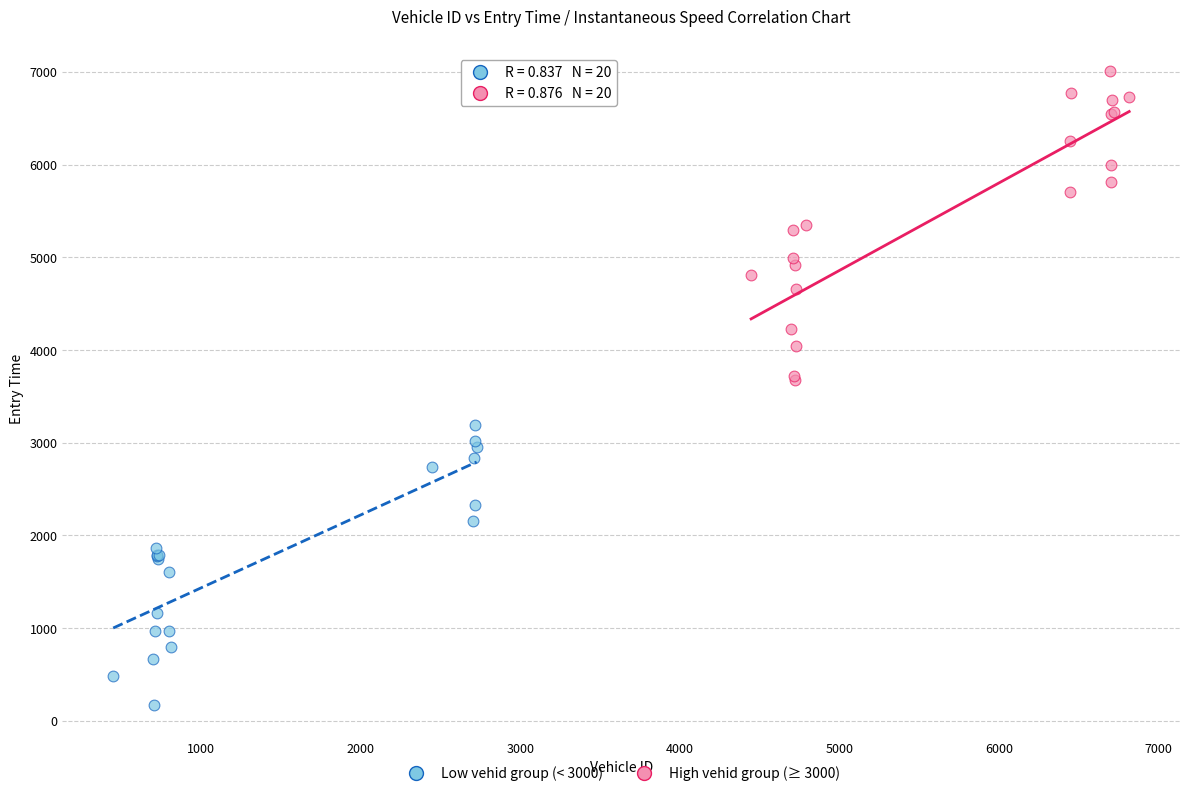

What are all the series names shown in the legend?

Low vehid group (< 3000), High vehid group (≥ 3000)